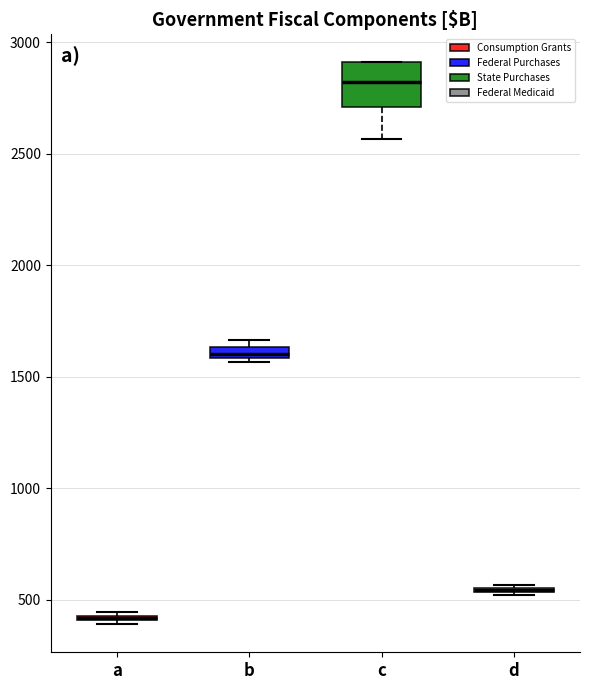

Which box is the tallest, from its lower edge to its upper edge?

c